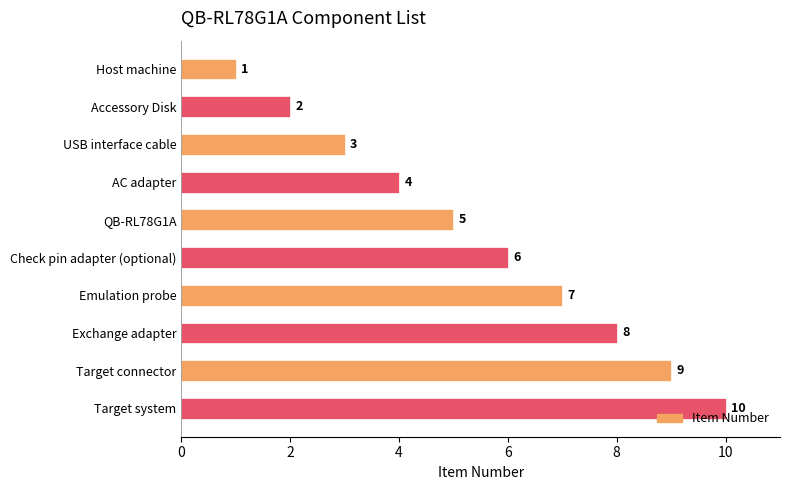

Read the value at USB interface cable.

3